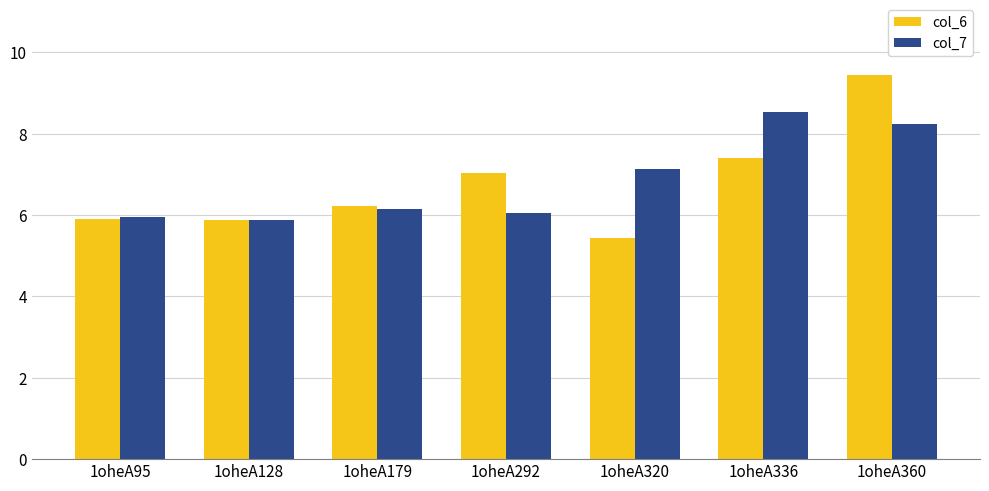

At 1oheA360, list the series in order from smallest to largest.

col_7, col_6